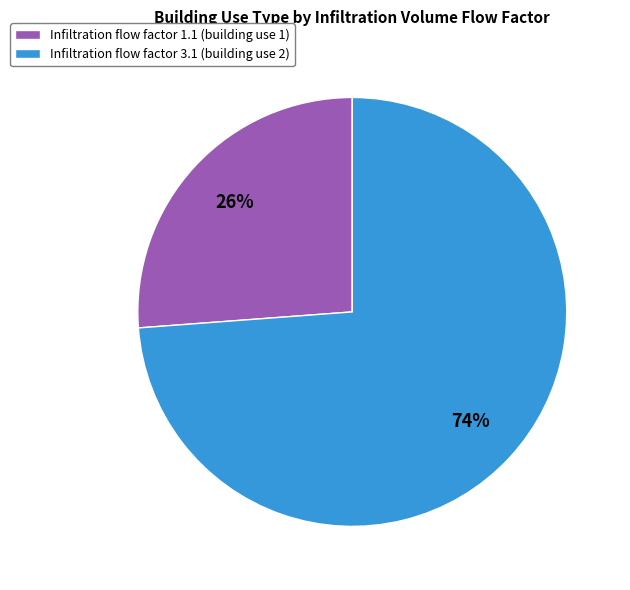

Is it true that Infiltration flow factor 1.1 (building use 1) is 26% of the pie?

True